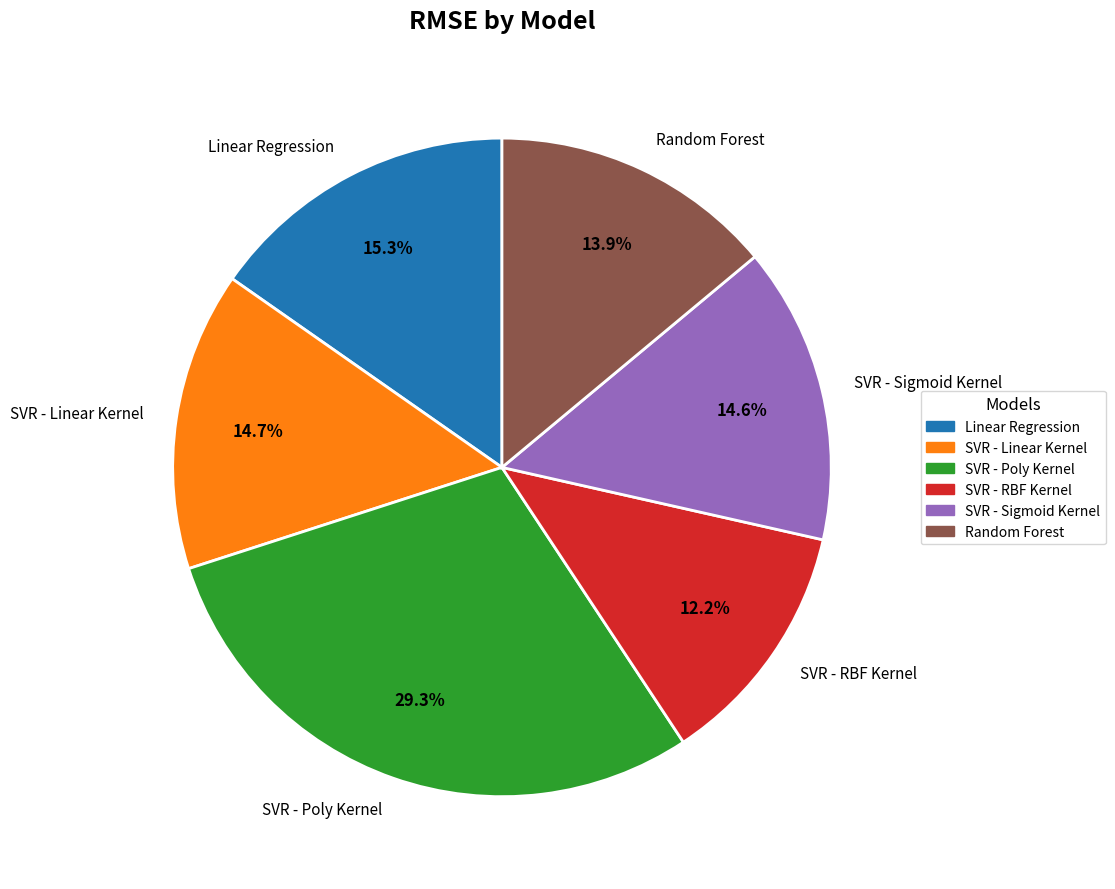

What is the total percentage of SVR - Poly Kernel and SVR - Sigmoid Kernel?

43.9%